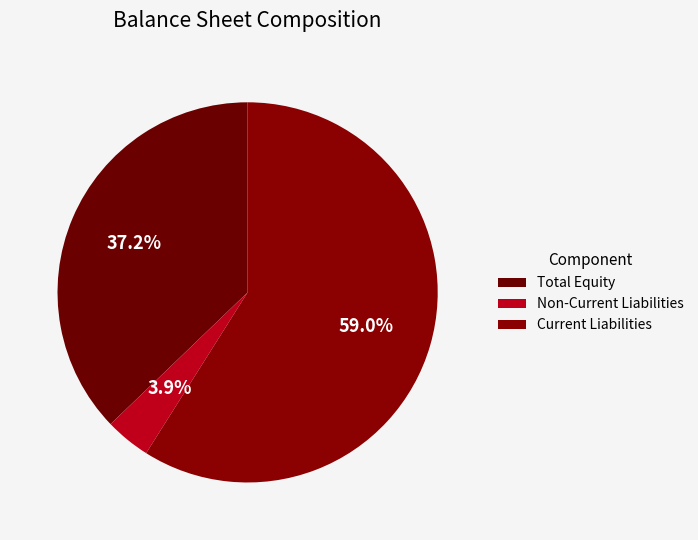

Count the number of slices in the pie.

3